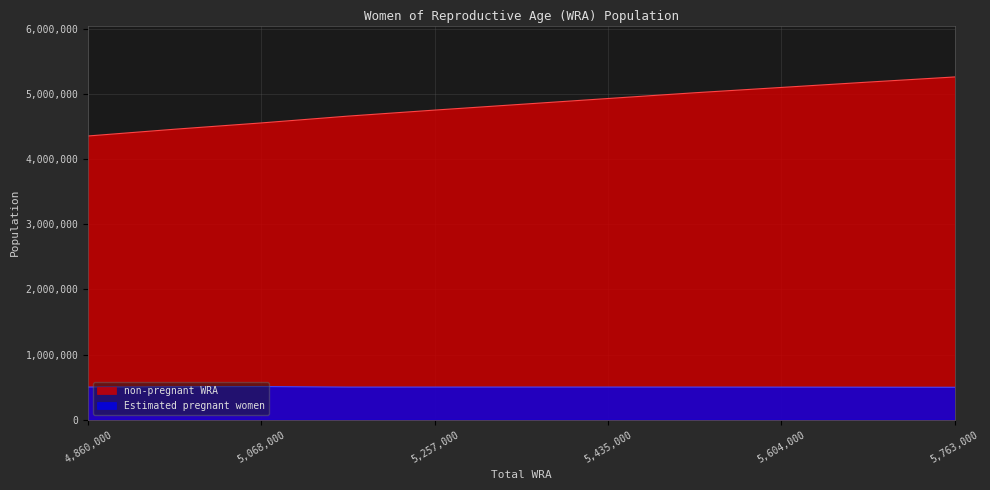

At which category is the sum across all series the highest?

5763000